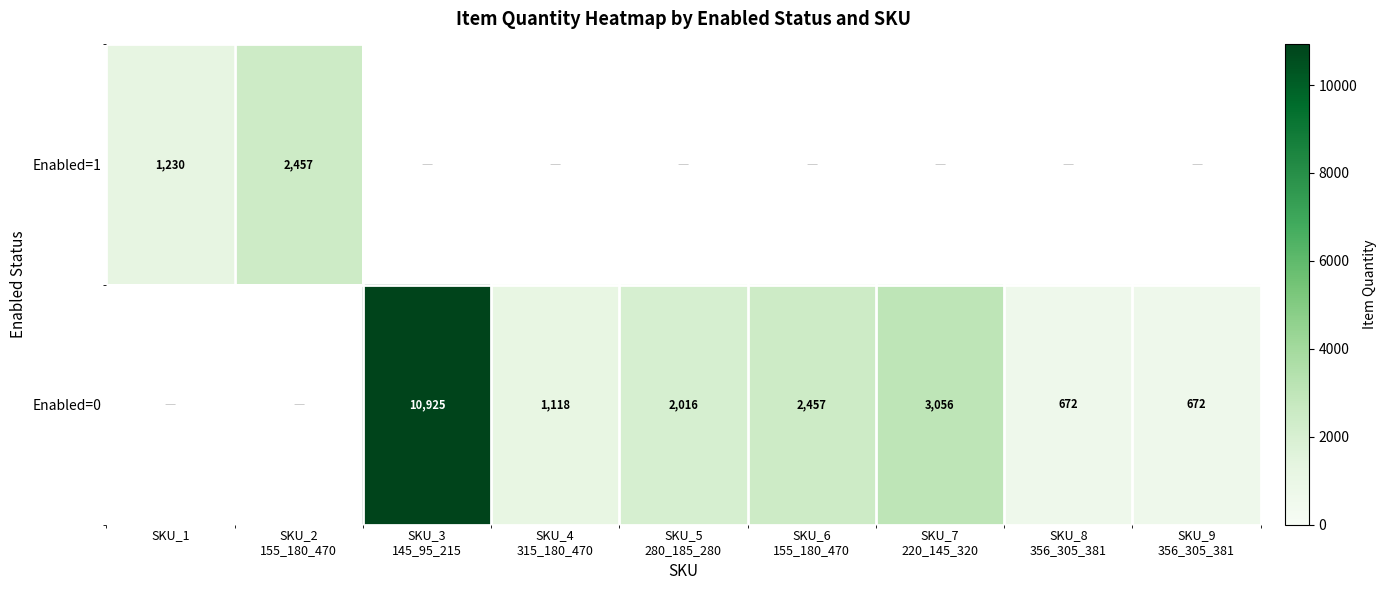

Is it true that Enabled=1 equals 1230 at SKU_1?

True